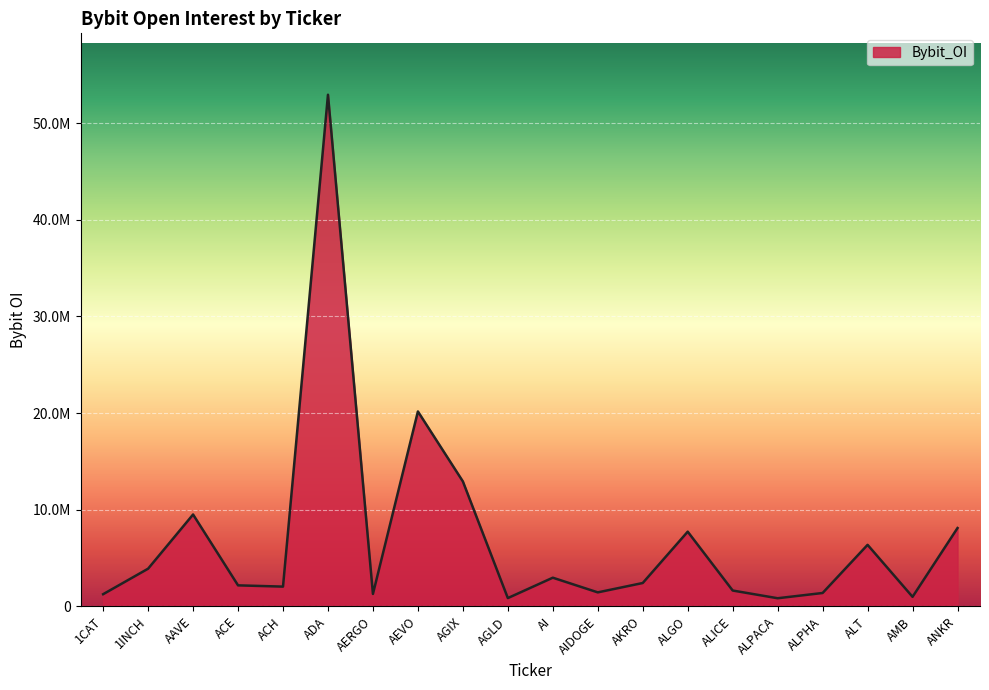

Does the chart display data point markers on the line(s)?

No